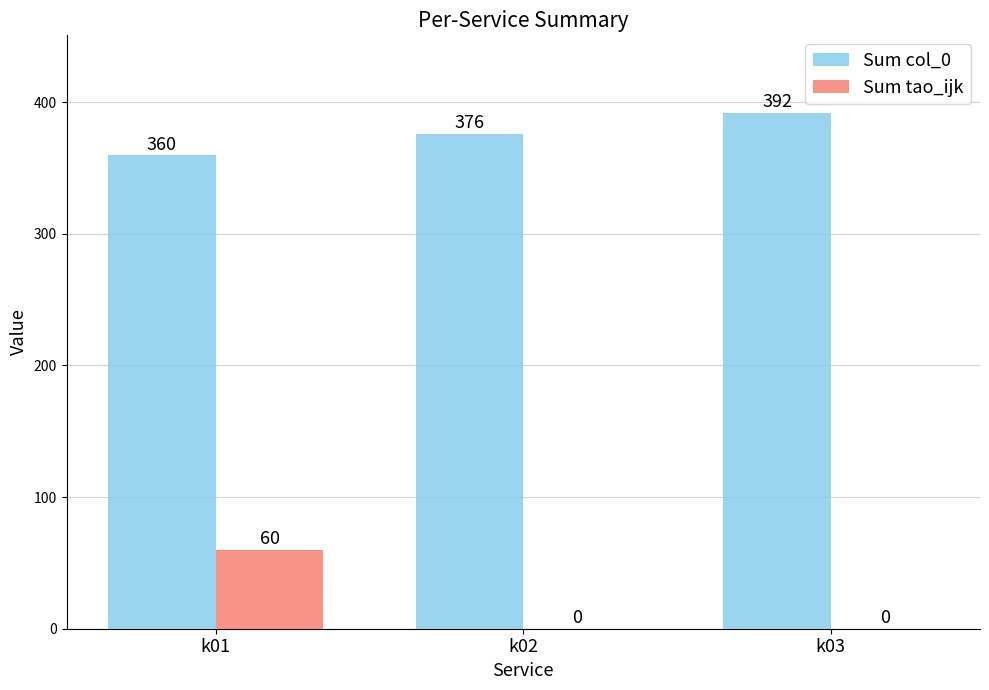

Is the value of Sum tao_ijk at k03 greater than the value of Sum col_0 at k03?

No